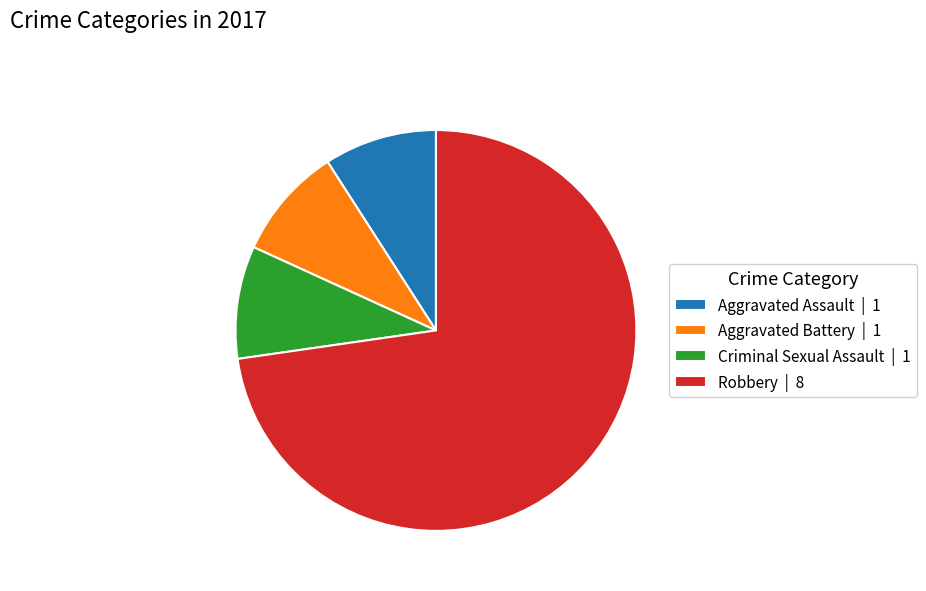

Combined, do Aggravated Assault | 1 and Robbery | 8 account for over 50%?

Yes